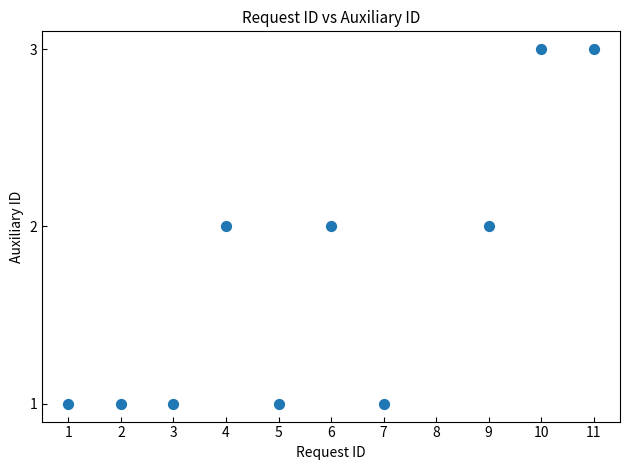

What is the range of X values (max minus min)?

10